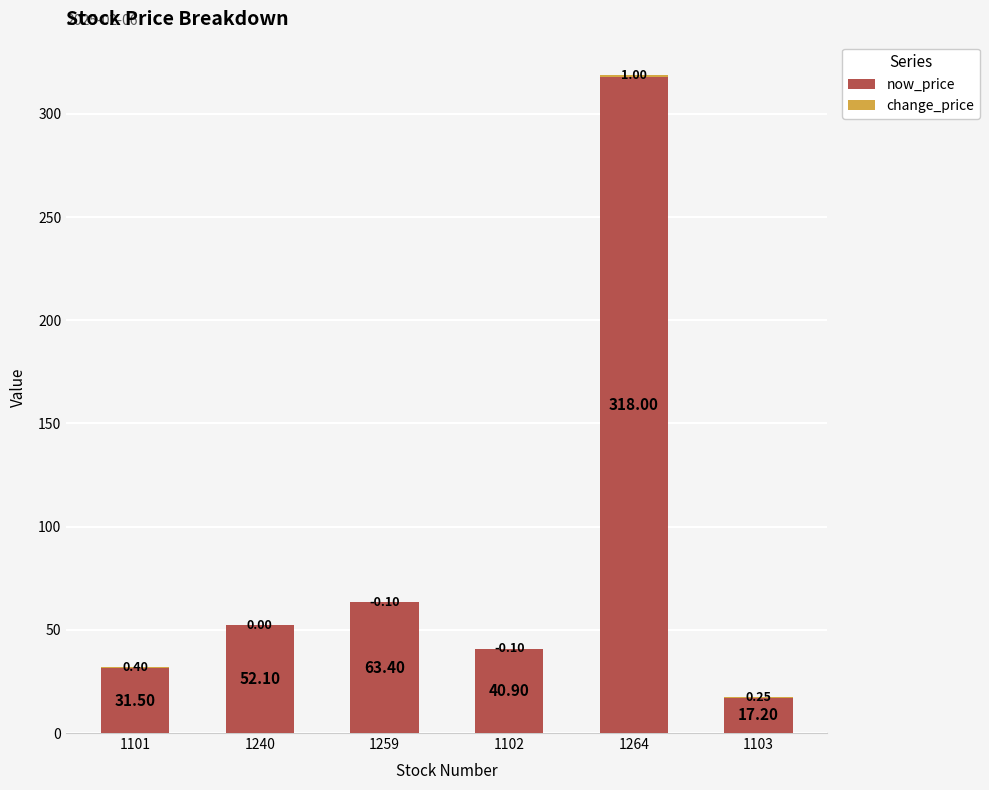

What is the maximum value shown in the chart?

318.0